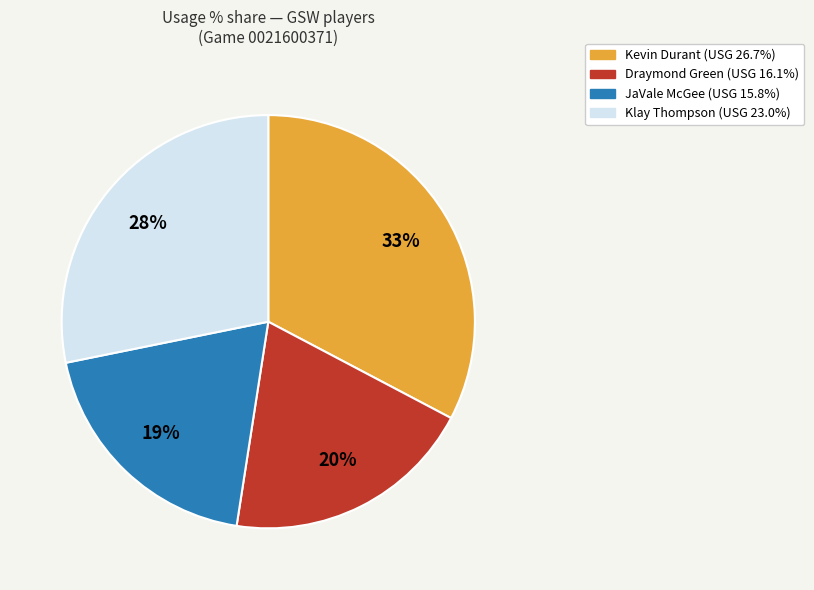

How many slices are in this pie chart?

4